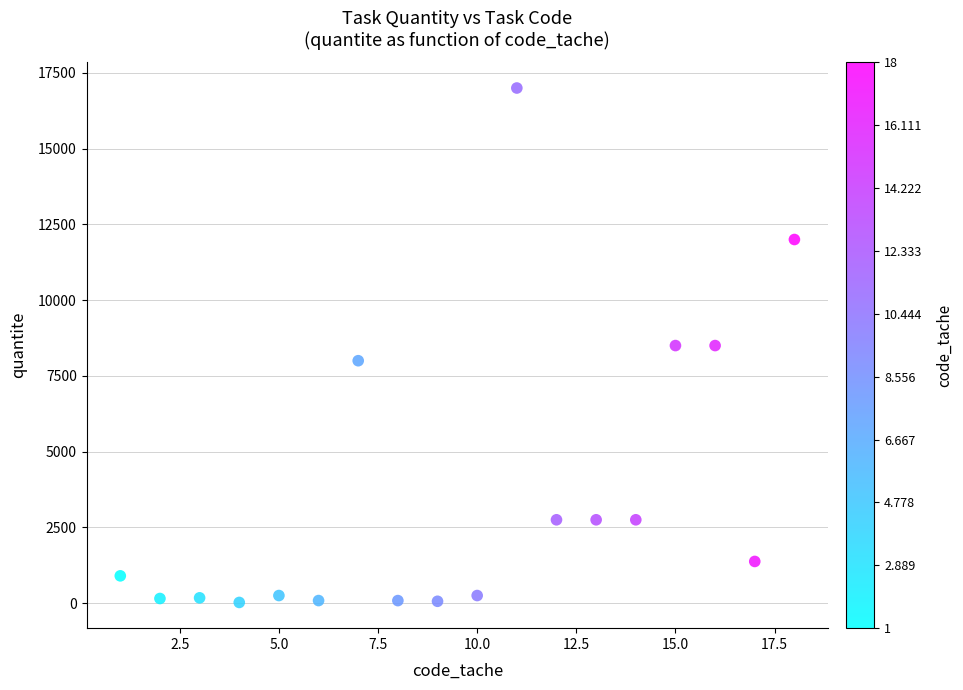

What is the range of Y values (max minus min)?

16978